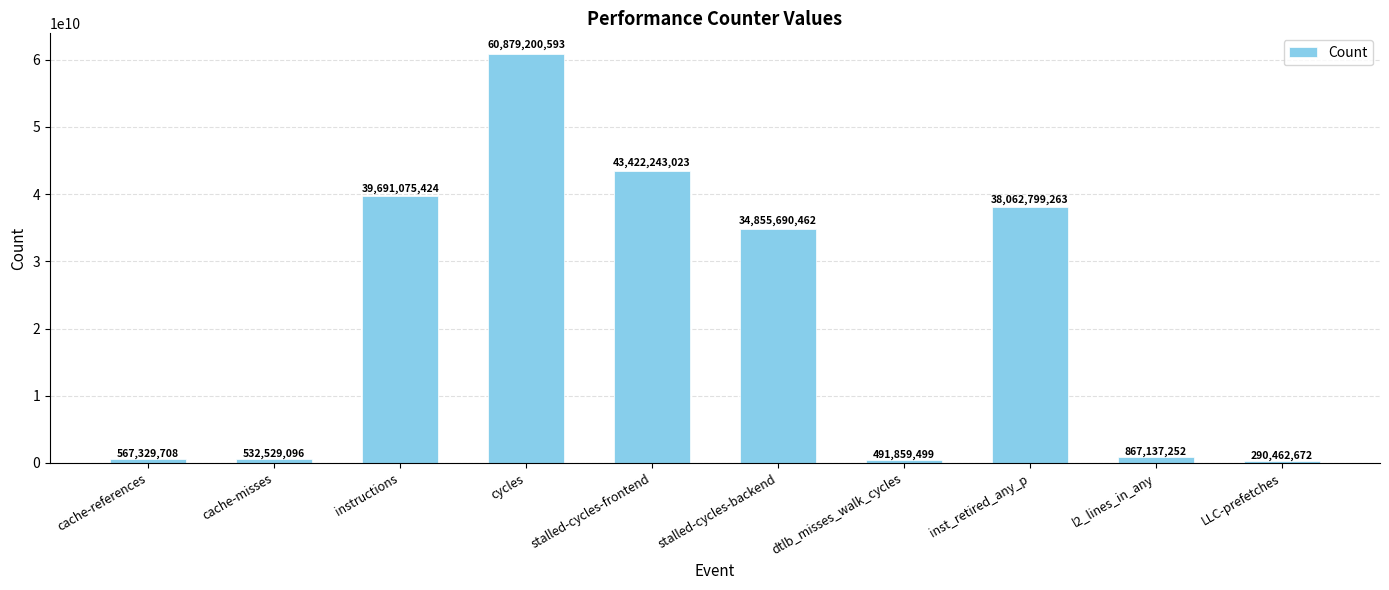

Count the number of data series in this chart.

1